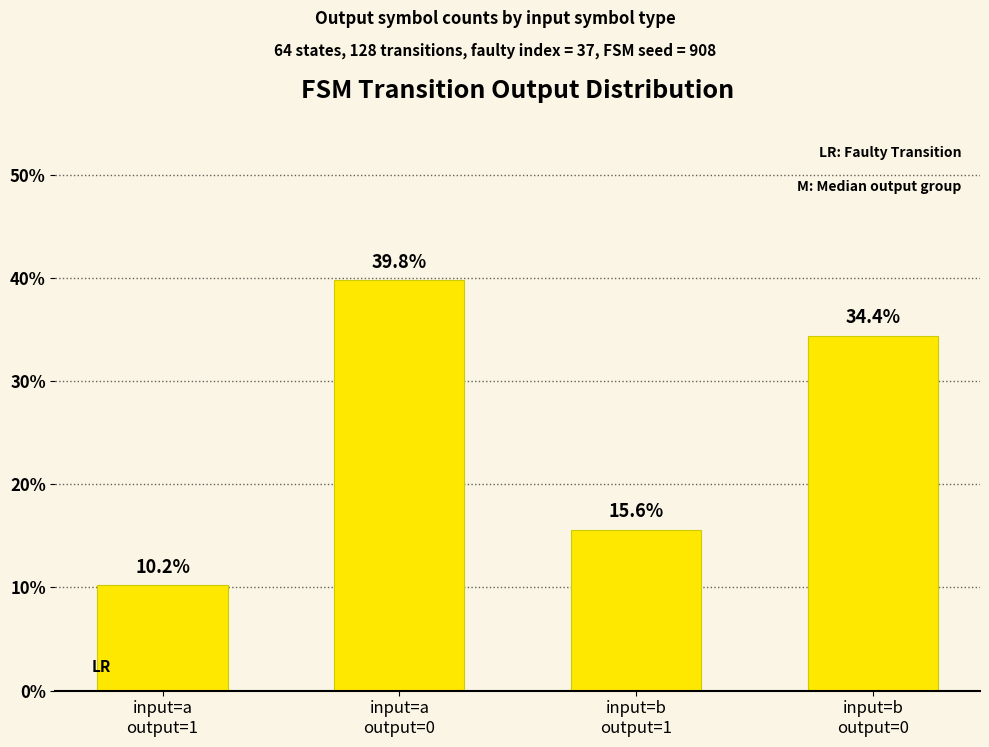

Reading left to right, list all the values displayed in this chart.

input=a
output=1=10.2	input=a
output=0=39.8	input=b
output=1=15.6	input=b
output=0=34.4